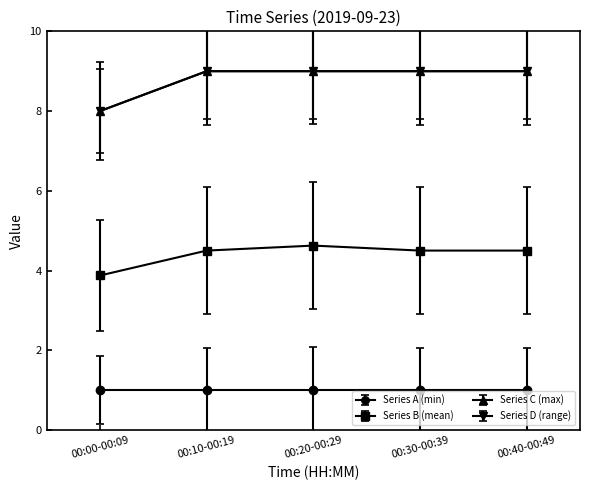

Is this an area chart (filled region under the line)?

No